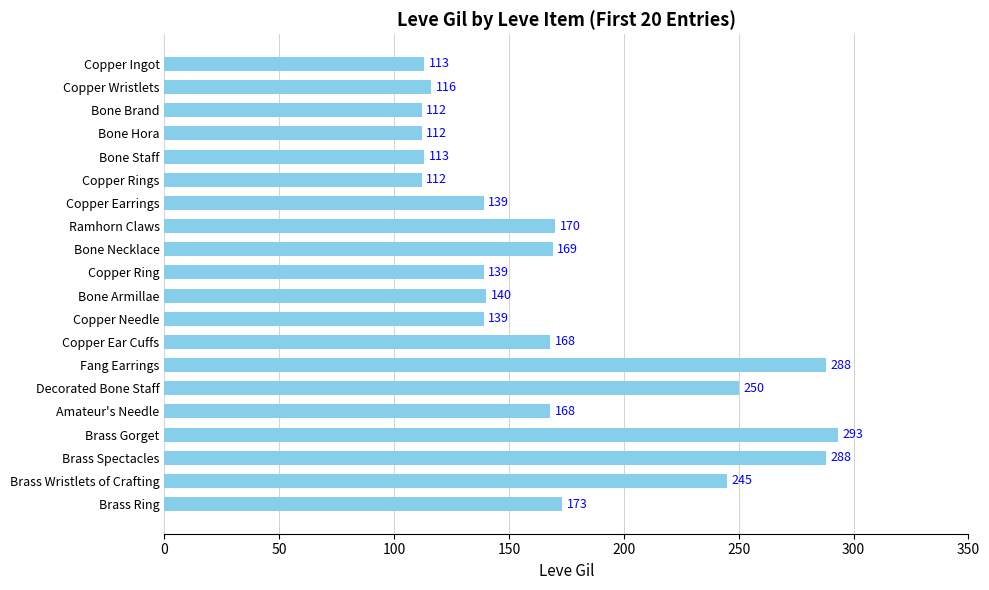

What is the minimum value shown in the chart?

112